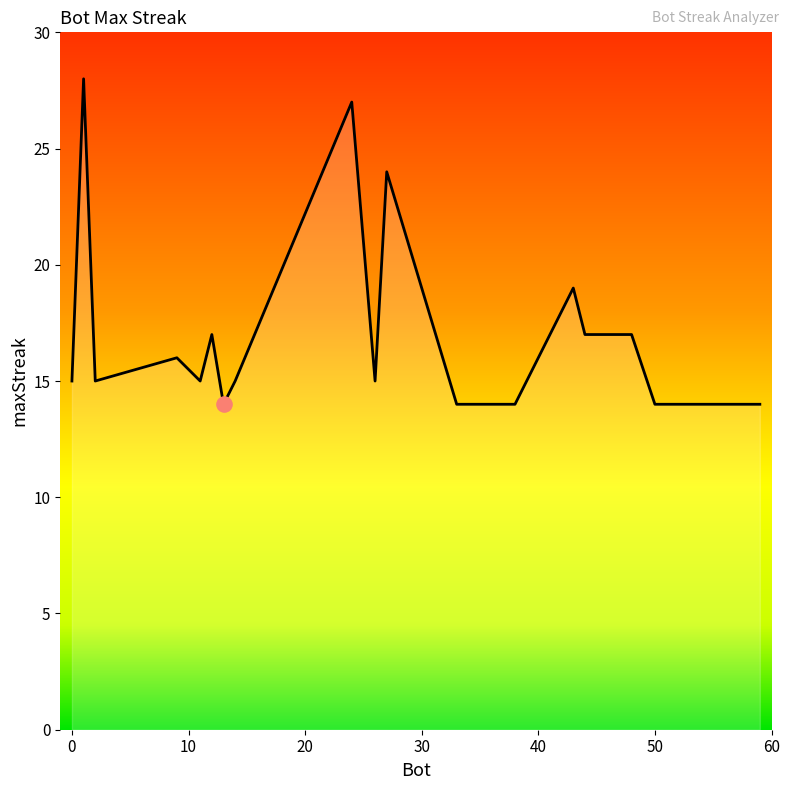

What is the difference between the maximum and minimum values?

14